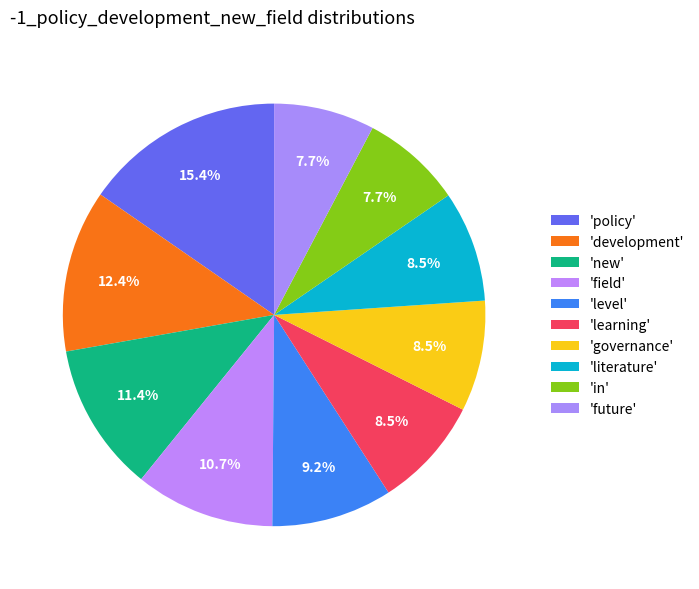

How many slices are in this pie chart?

10